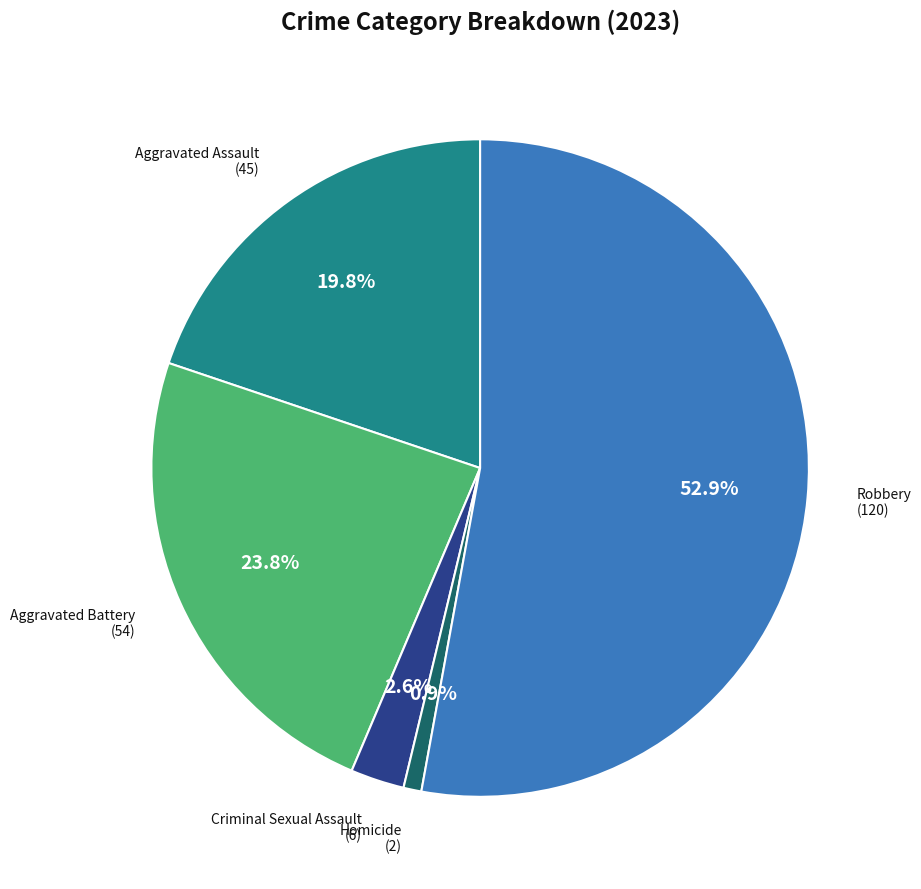

How many segments does this pie chart have?

5